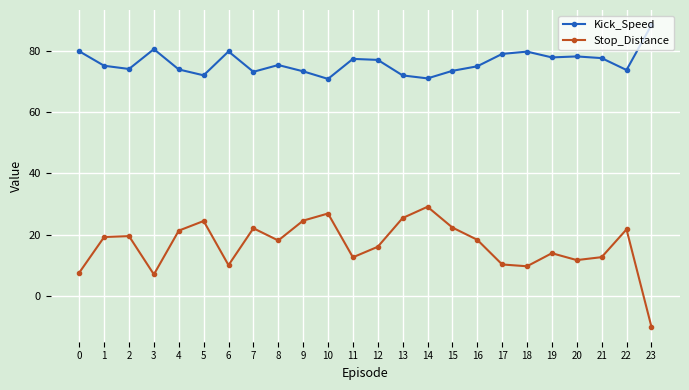

Which category has the lowest value in the Stop_Distance series?

23